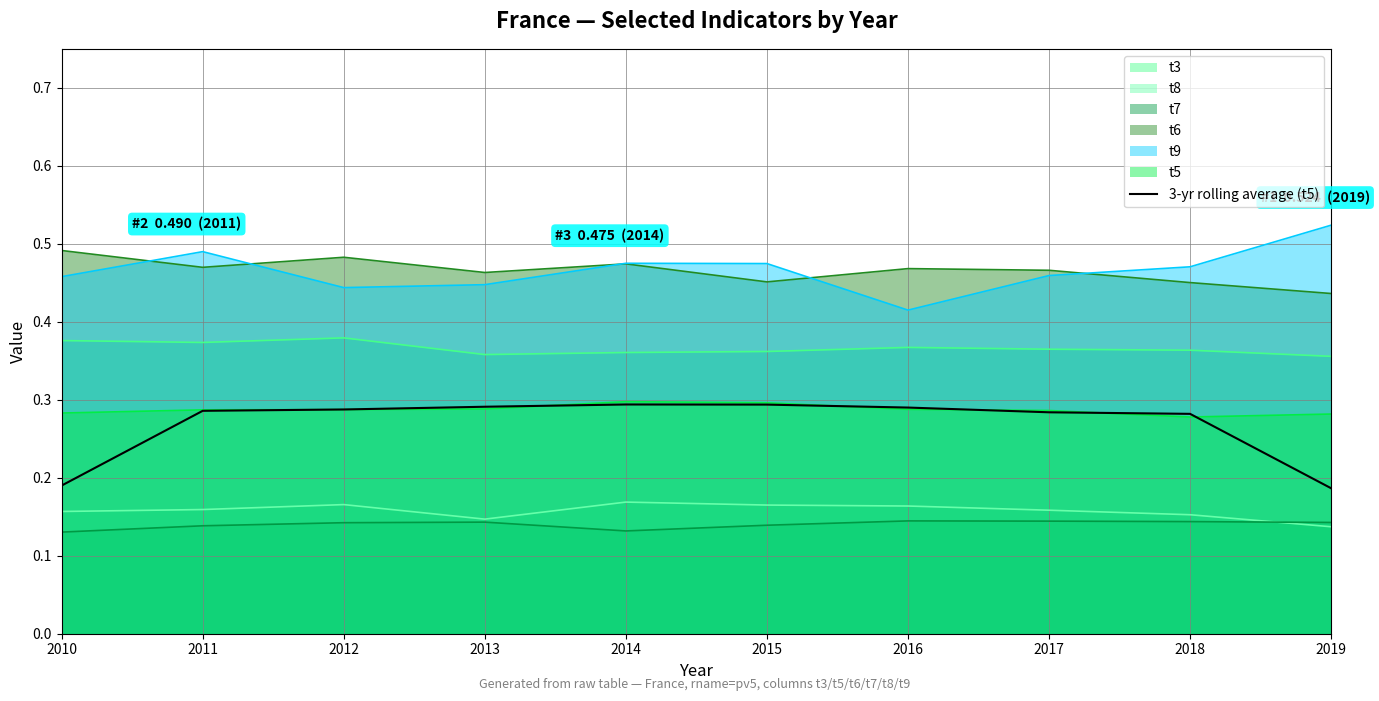

True or false: the data shows 0.4 at 2017.

False